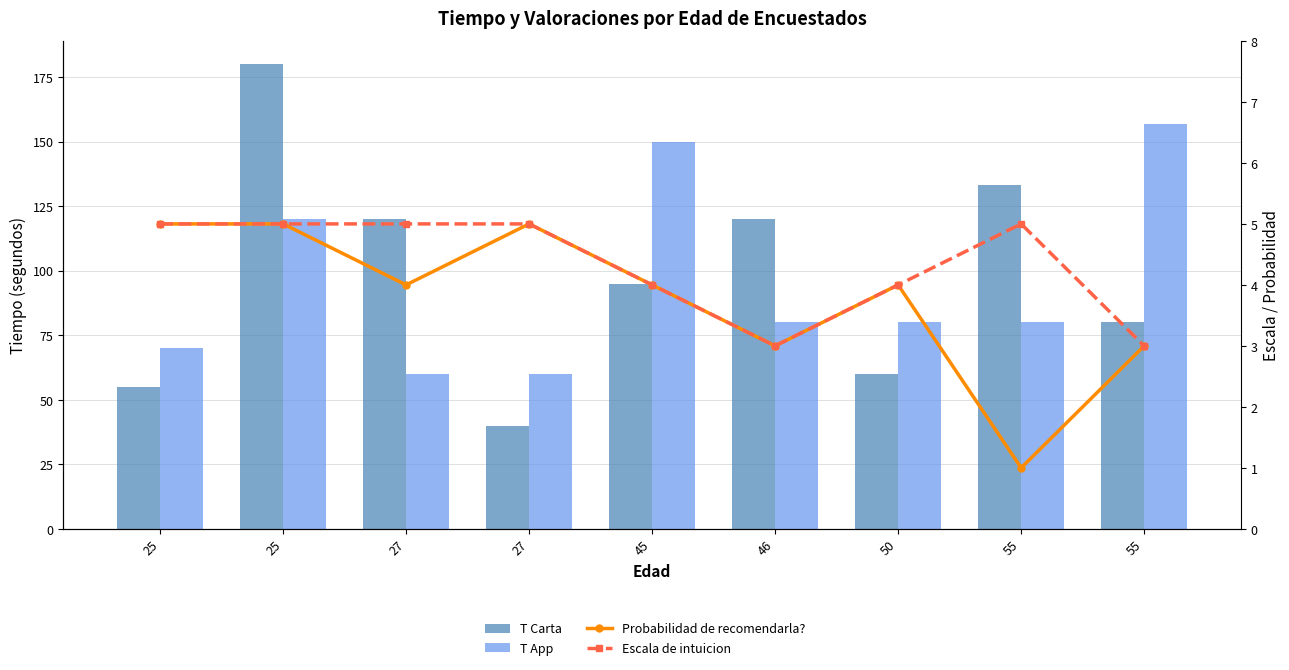

Does the chart contain stacked bars?

No